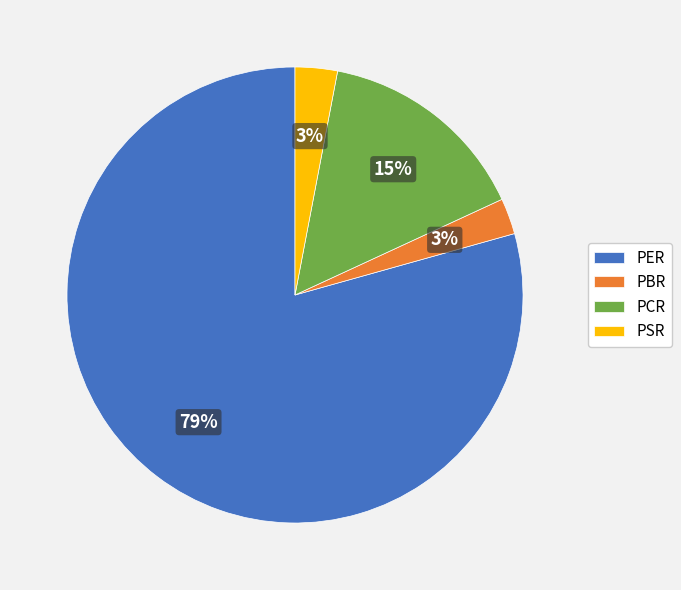

Which category has the biggest portion of the pie?

PER